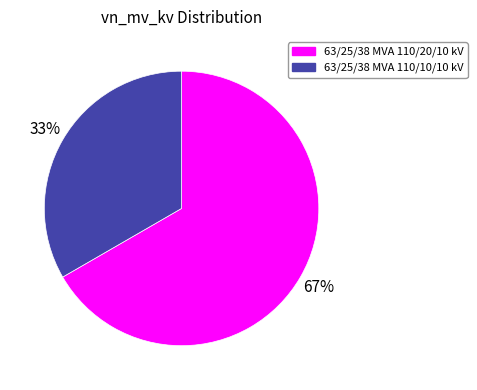

To the nearest percent, what is the combined percentage of 63/25/38 MVA 110/20/10 kV and 63/25/38 MVA 110/10/10 kV?

100%